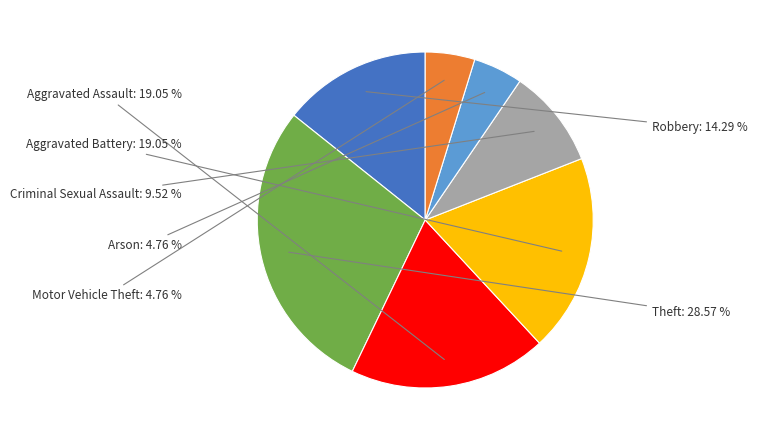

What is the ratio of the value at Aggravated Battery to the value at Motor Vehicle Theft?

4.0